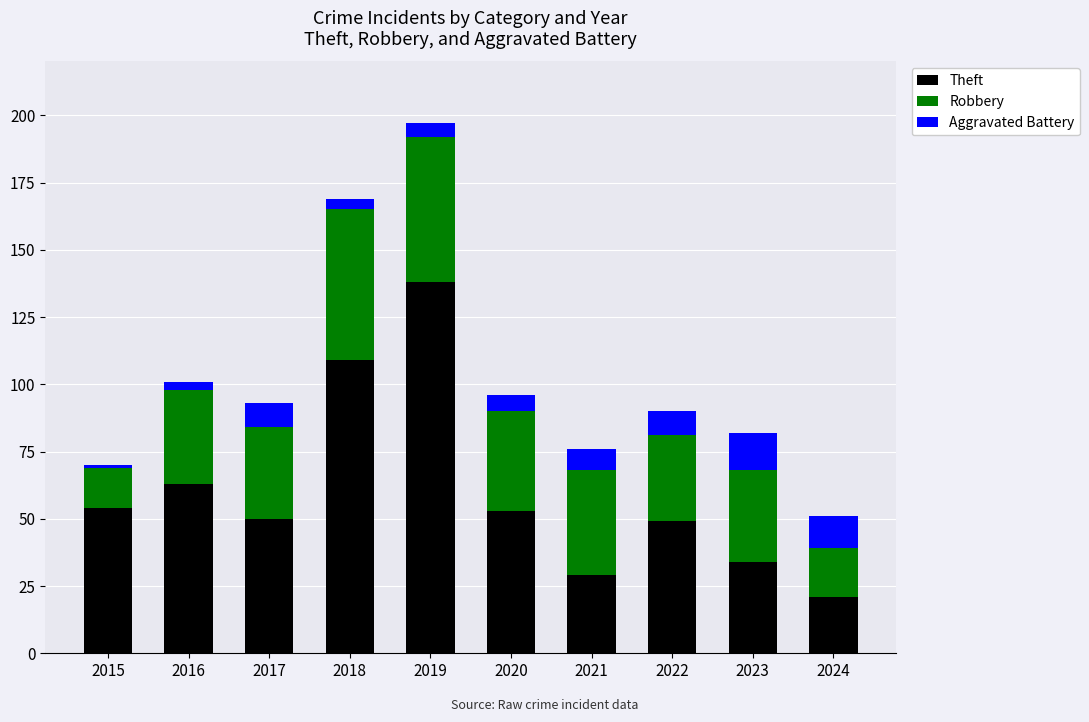

What is the value of the Theft bar at the 1st from the left?

54